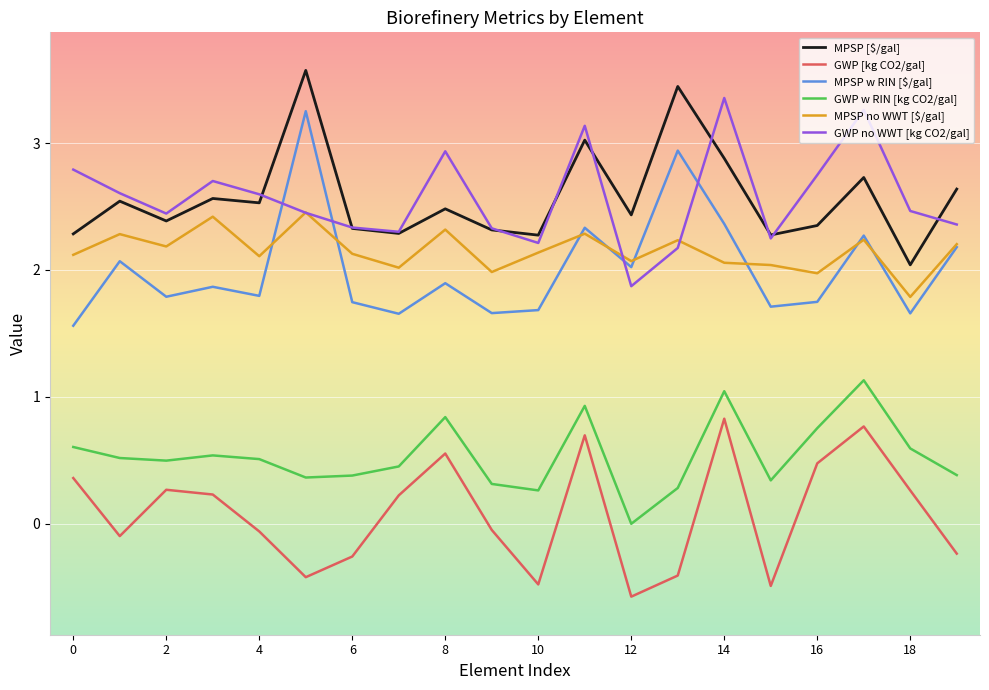

True or false: GWP w RIN [kg CO2/gal] and MPSP no WWT [$/gal] intersect in this chart.

False